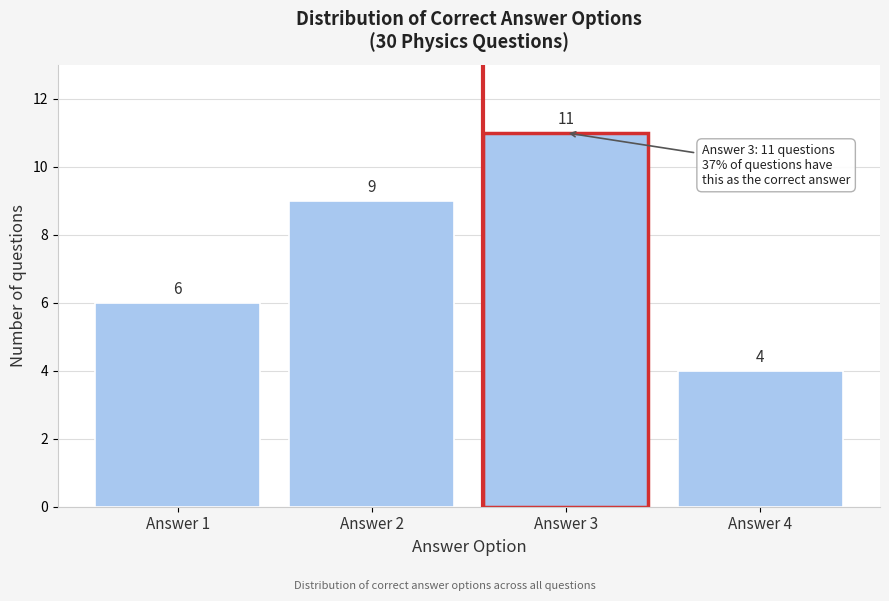

Reading left to right, extract all data points from this chart.

6	9	11	4